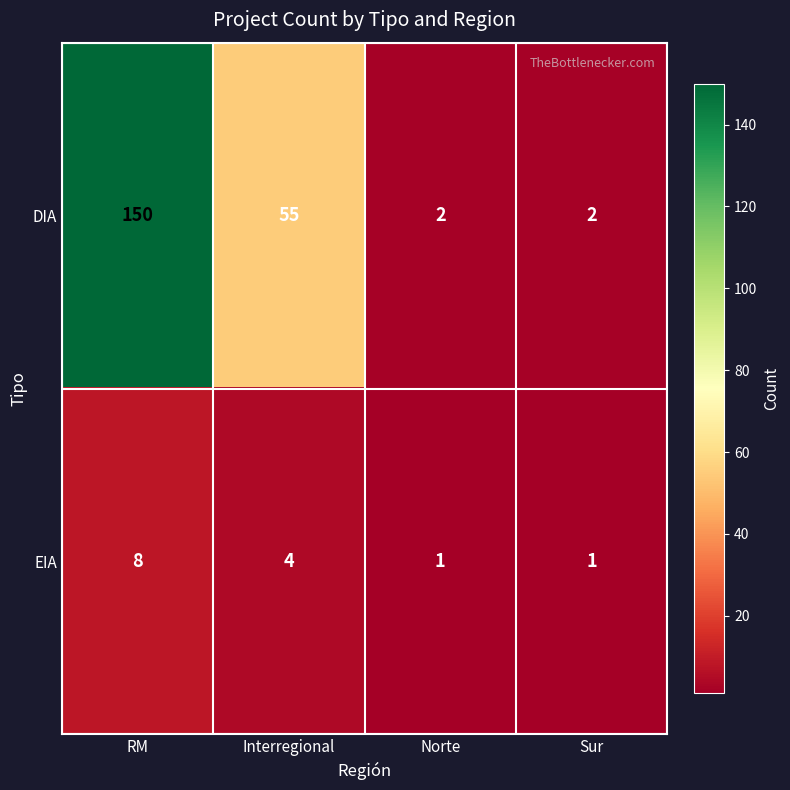

Which series has the largest range (max minus min)?

DIA